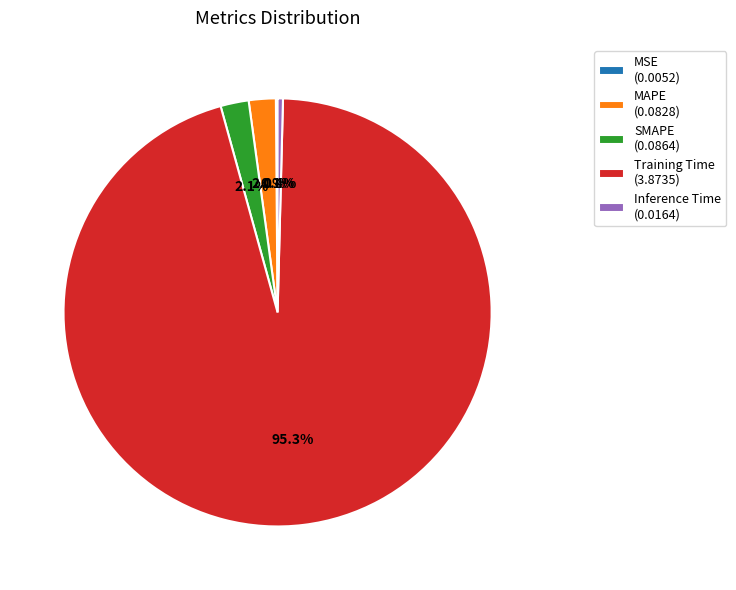

To the nearest percent, what is the combined percentage of Inference Time and MAPE?

2%